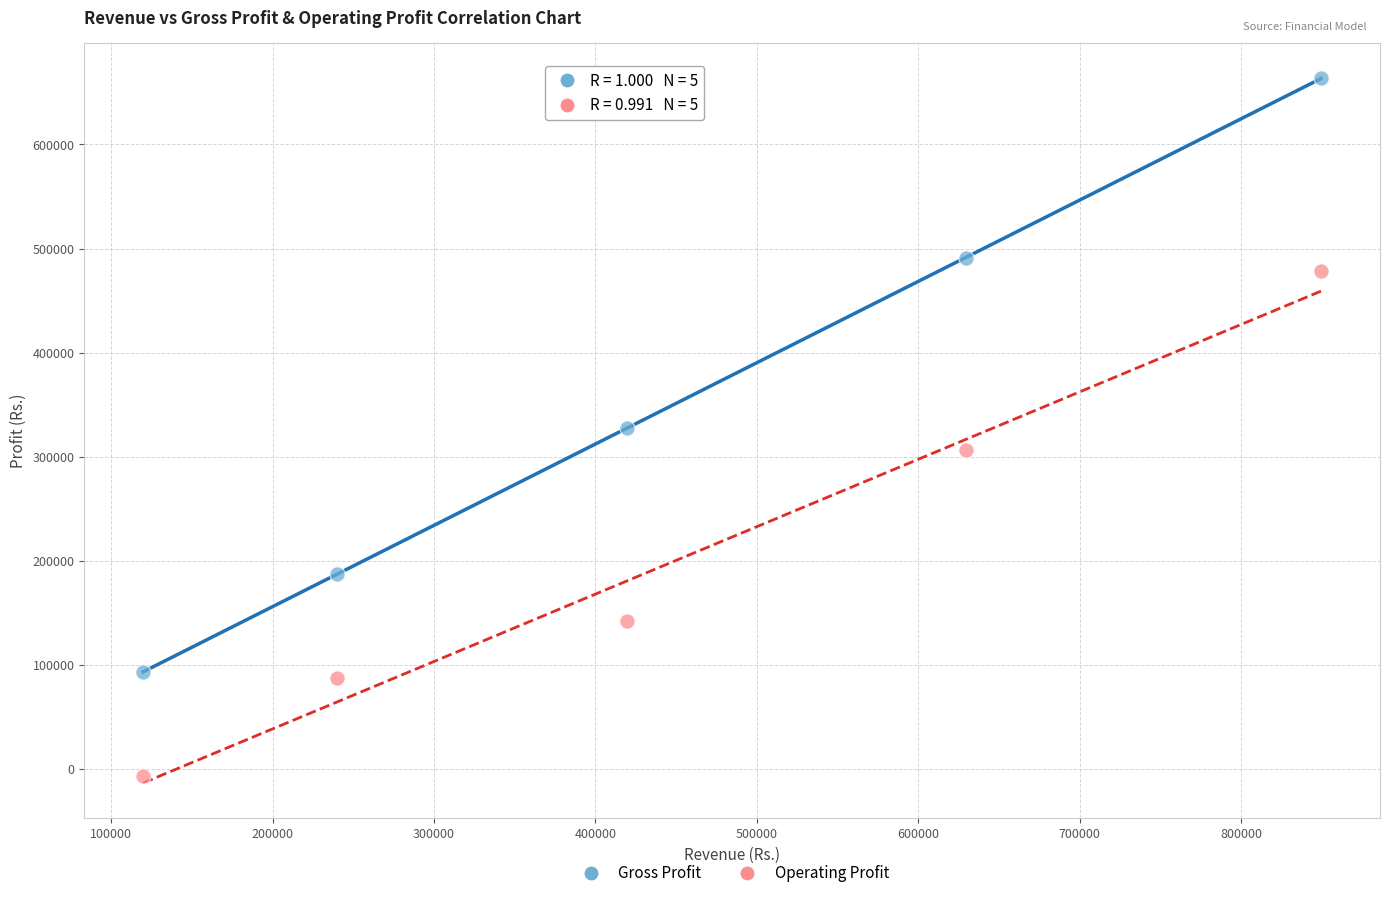

Which series reaches the maximum Y coordinate?

Gross Profit